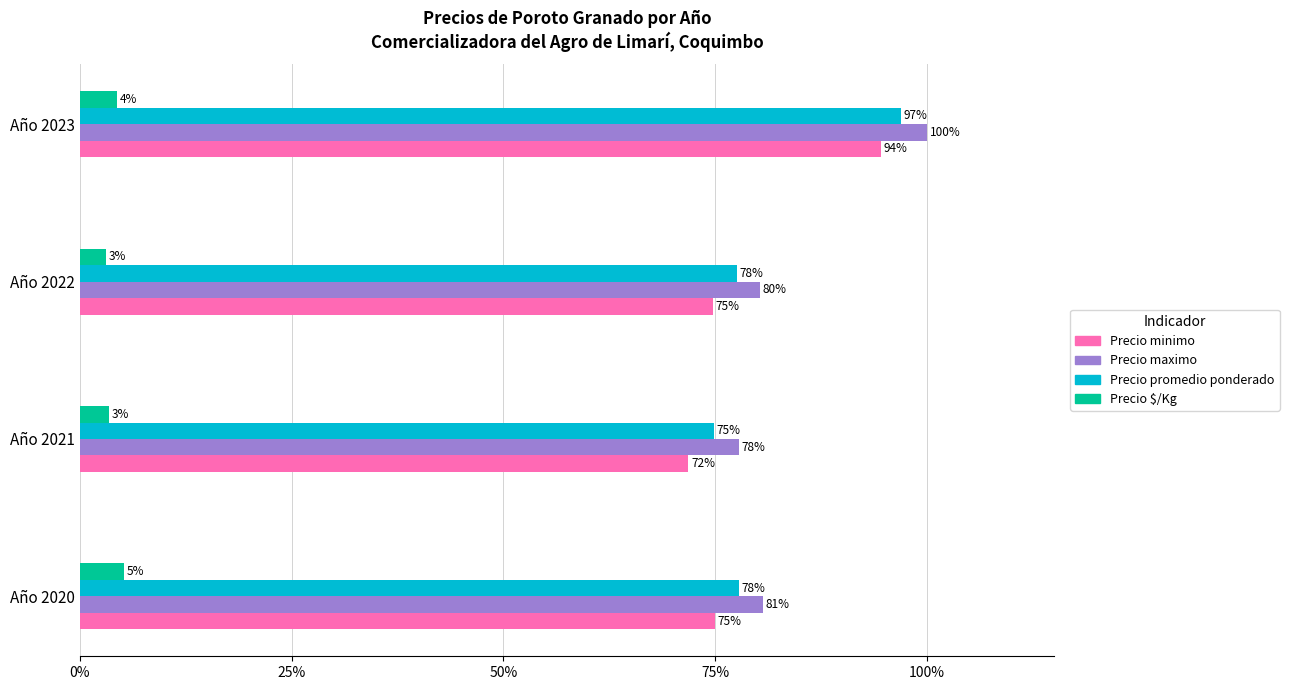

What value does the Precio minimo series have at Año 2021?

71.8